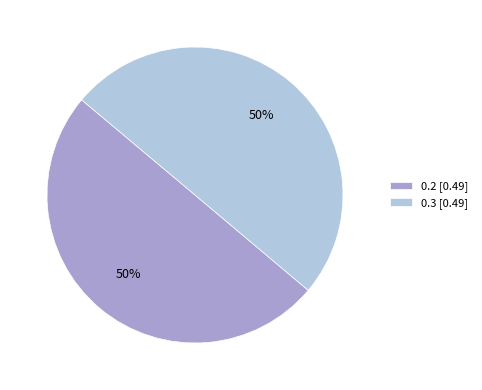

Count the number of slices in the pie.

2